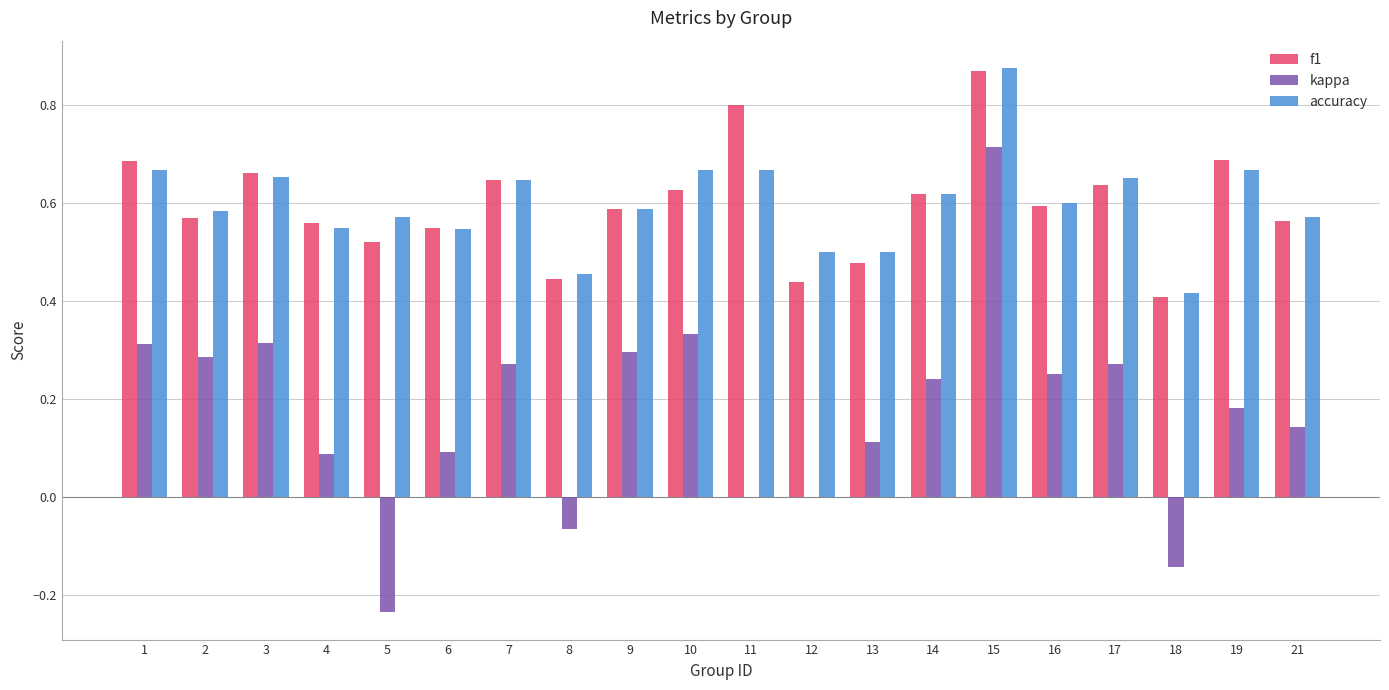

The value of f1 at 4 is 0.1. True or false?

False